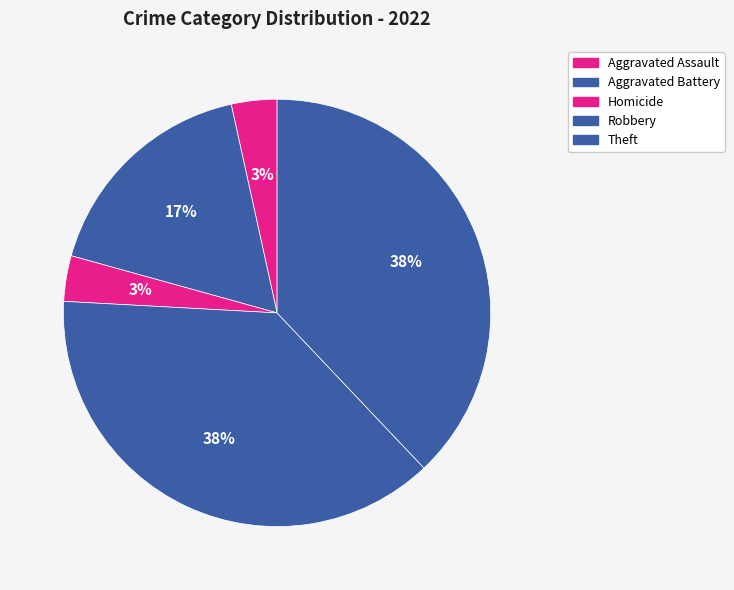

Combined, what portion of the pie is Aggravated Assault and Homicide?

6.9%